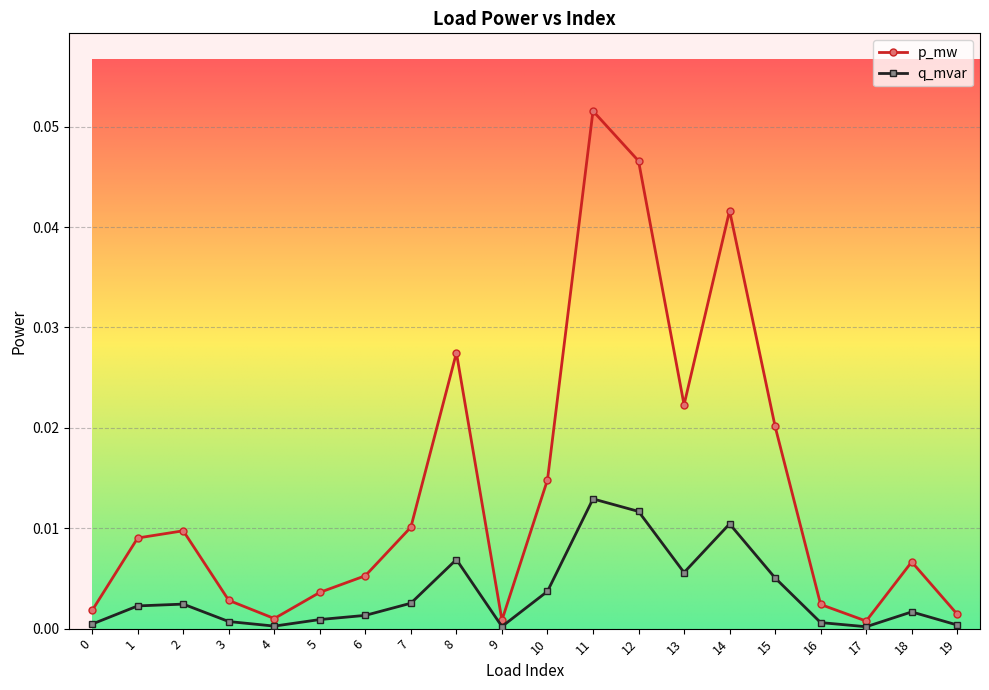

Is the value of p_mw at 16 greater than the value of q_mvar at 12?

No